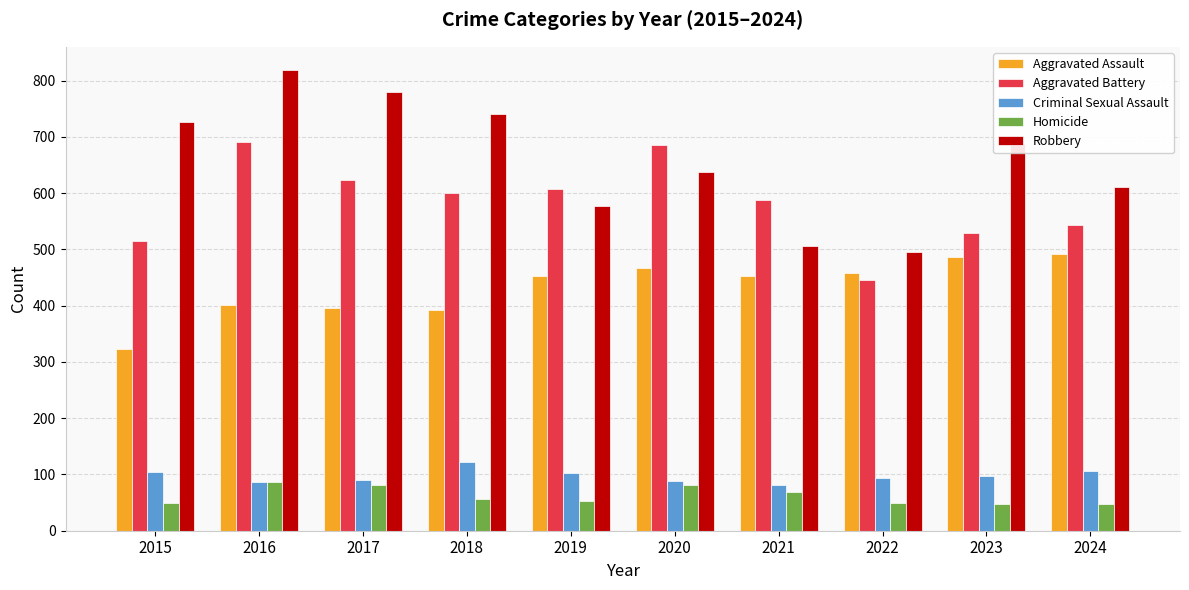

Is it true that Robbery equals 780 at 2017?

True